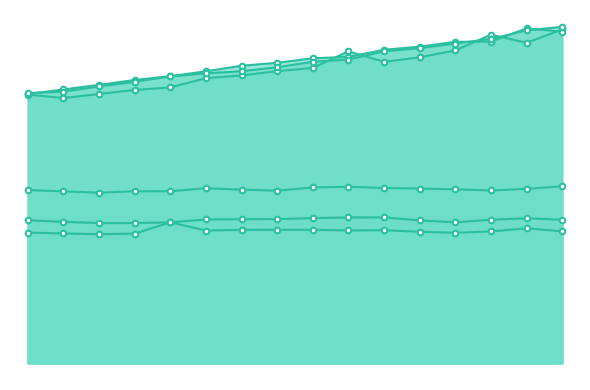

The col_14 series shows 333.1 at 1178. True or false?

True